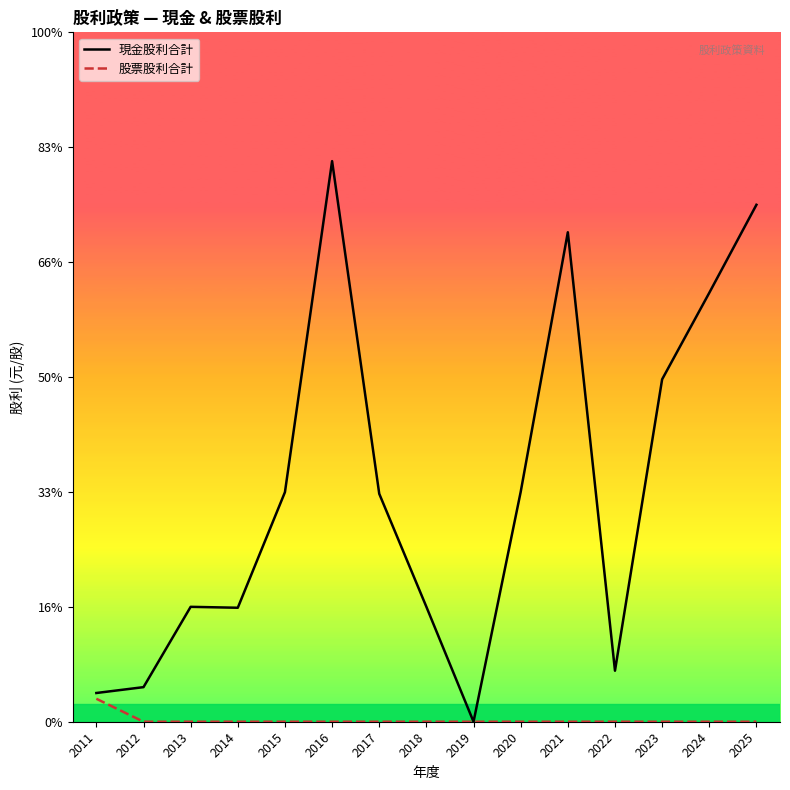

True or false: 股票股利合計 and 現金股利合計 intersect in this chart.

False